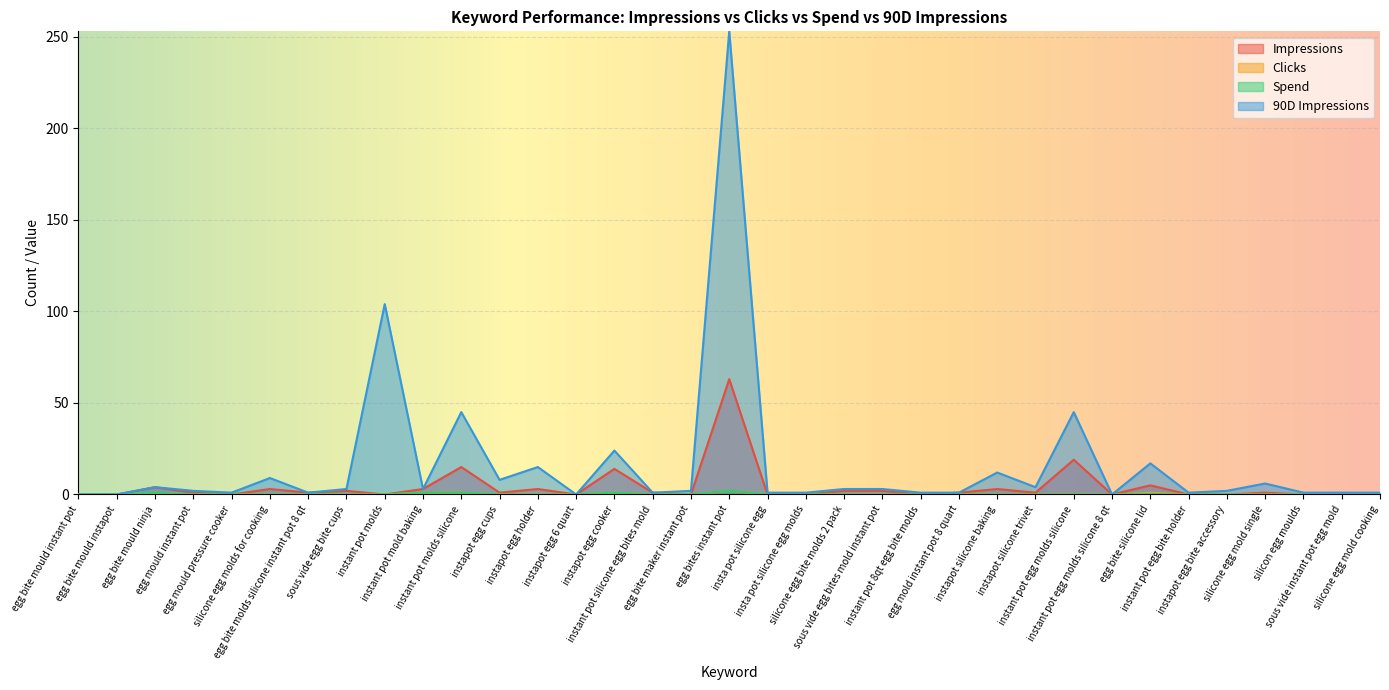

In Impressions, how many points are higher than both neighbors (excluding endpoints)?

11